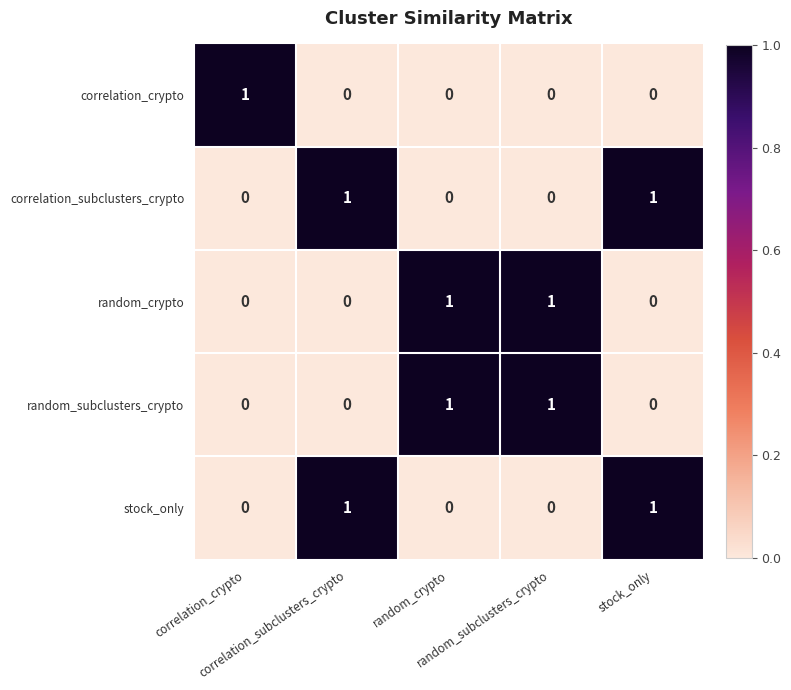

At how many categories does at least one series exceed 0?

5